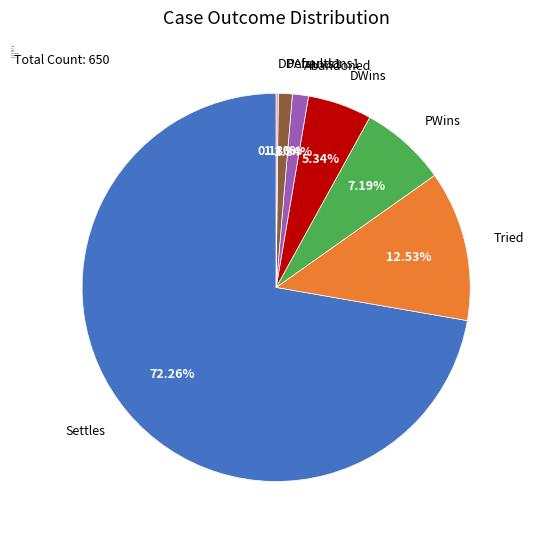

Do PAbandons1 and DWins together represent more than half of the pie?

No